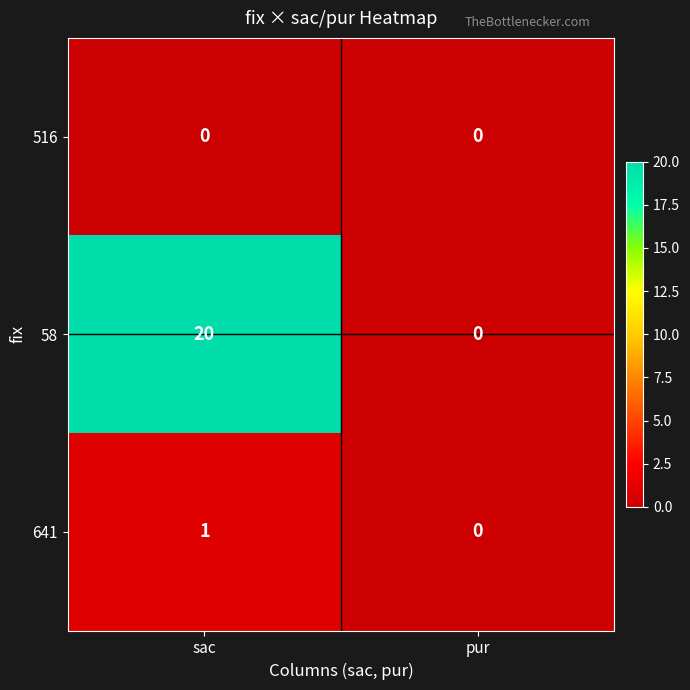

The value of 641 at pur is 0. True or false?

True